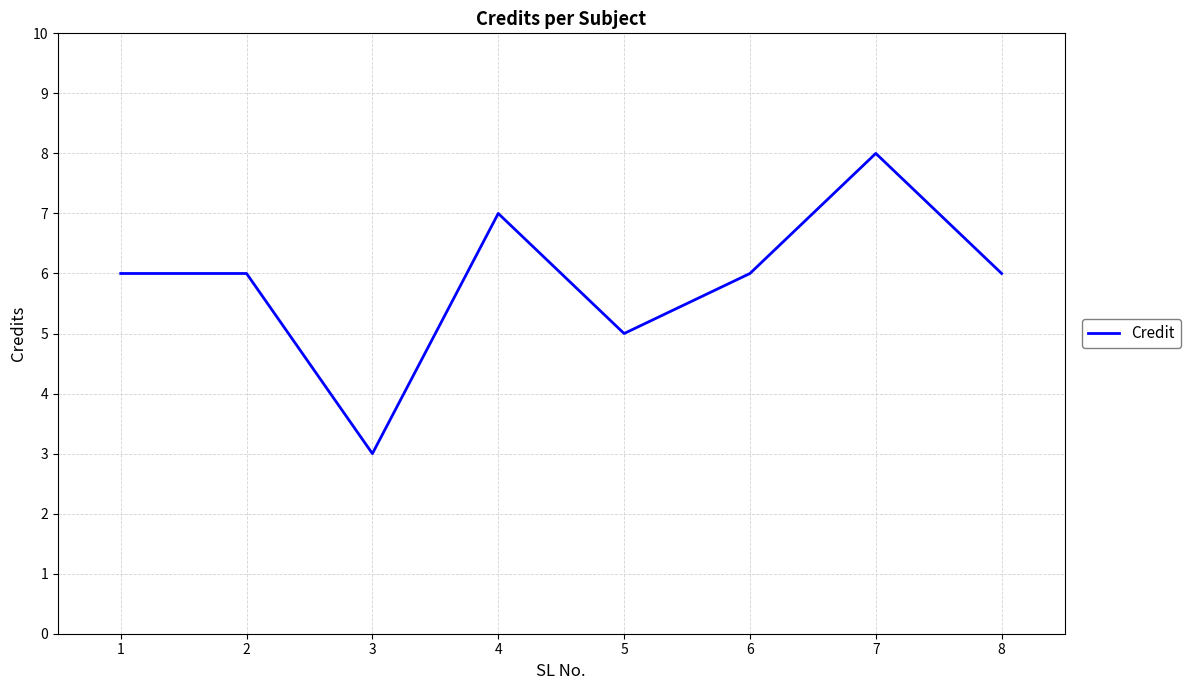

What is the change in value from 3 to 4?

+4